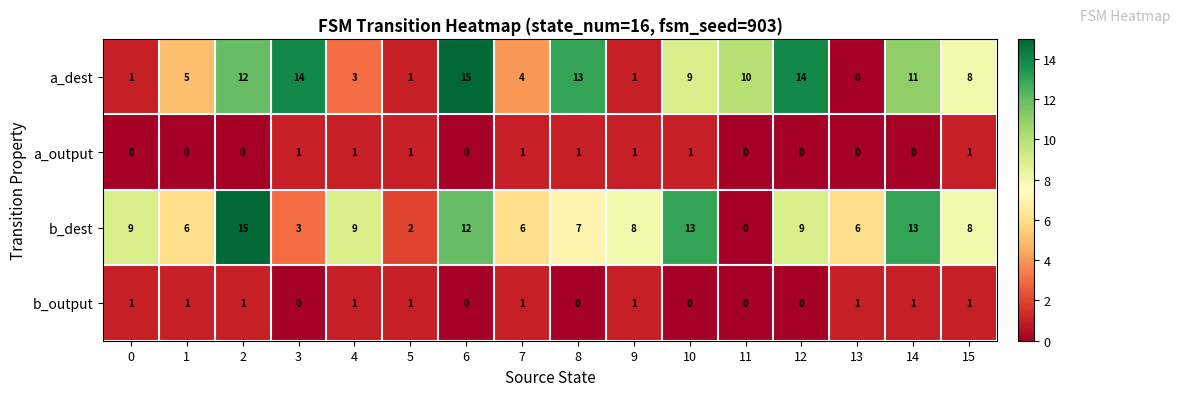

What is the sum of all a_output values?

8